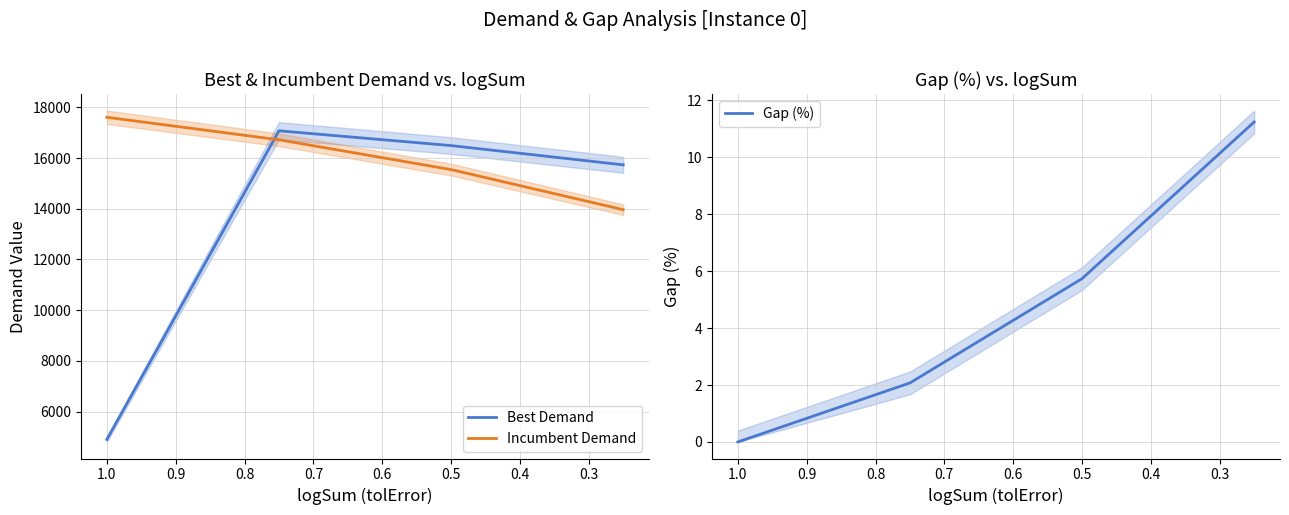

What are all the series names shown in the legend?

Best Demand, Incumbent Demand, Gap (%)